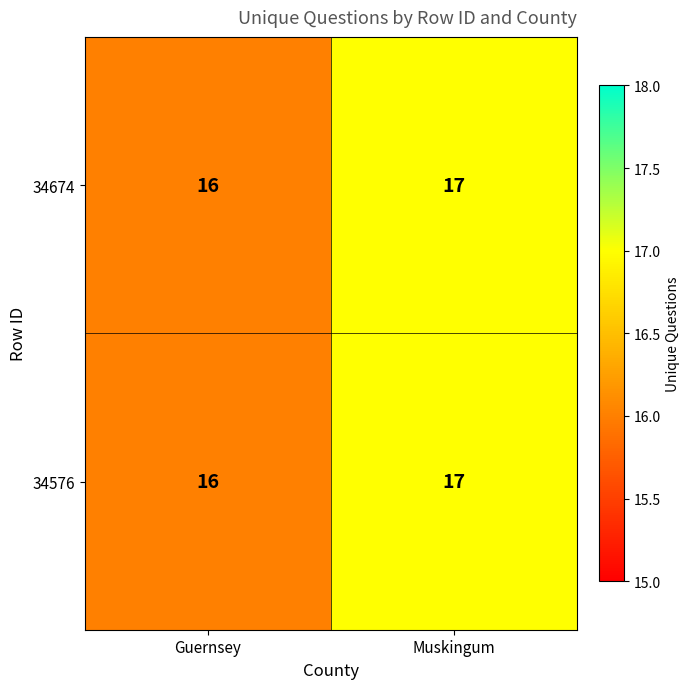

List the labels in order of 34674 value, largest first.

Muskingum, Guernsey